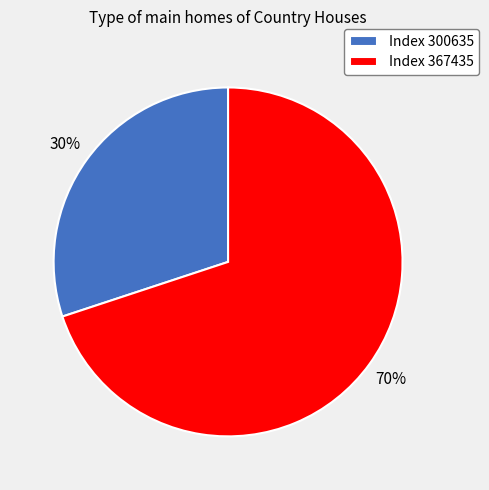

Approximately how many times larger is the value at Index 300635 compared to Index 367435?

0.4